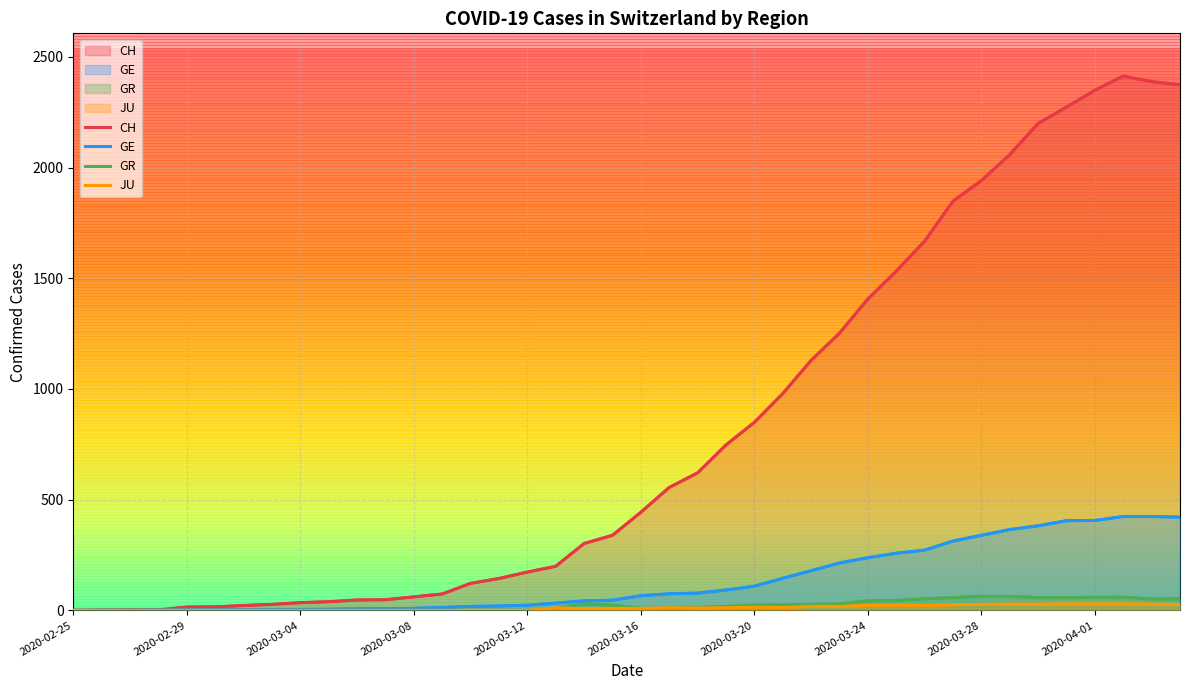

The CH series shows 301 at 2020-03-24. True or false?

False